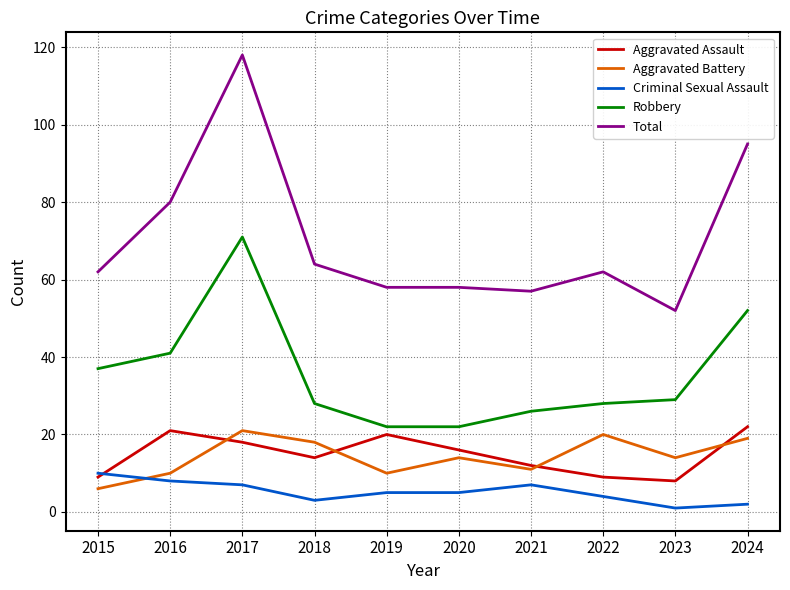

Reading left to right, list all the values displayed in this chart.

Aggravated Assault: 9	21	18	14	20	16	12	9	8	22
Aggravated Battery: 6	10	21	18	10	14	11	20	14	19
Criminal Sexual Assault: 10	8	7	3	5	5	7	4	1	2
Robbery: 37	41	71	28	22	22	26	28	29	52
Total: 62	80	118	64	58	58	57	62	52	95